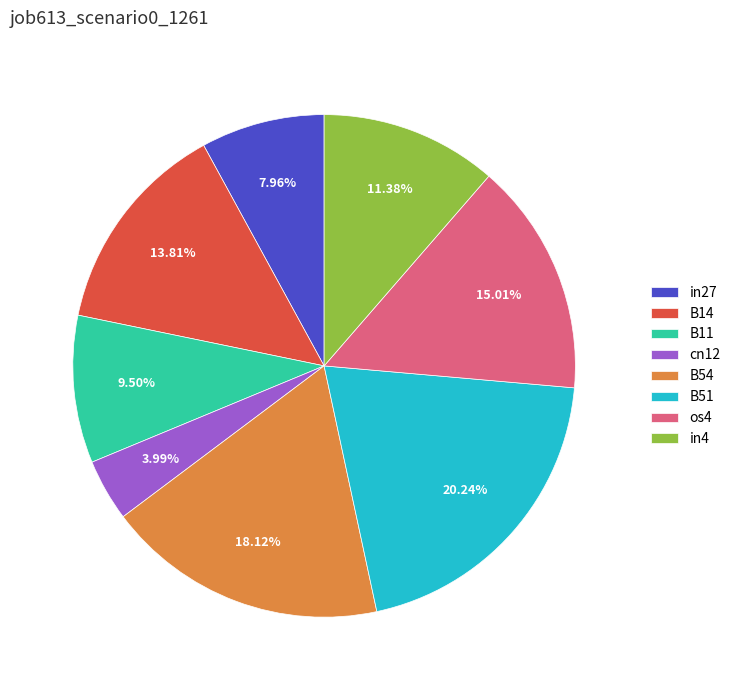

Which category has the biggest portion of the pie?

B51